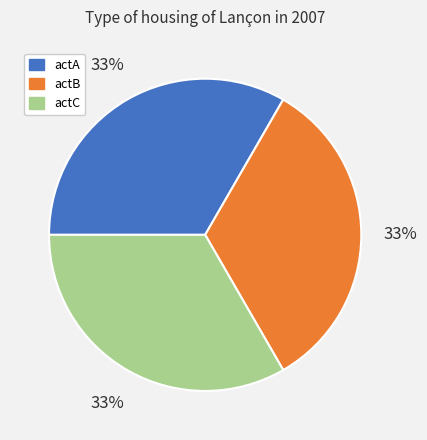

To the nearest percent, what is the average slice percentage?

33%